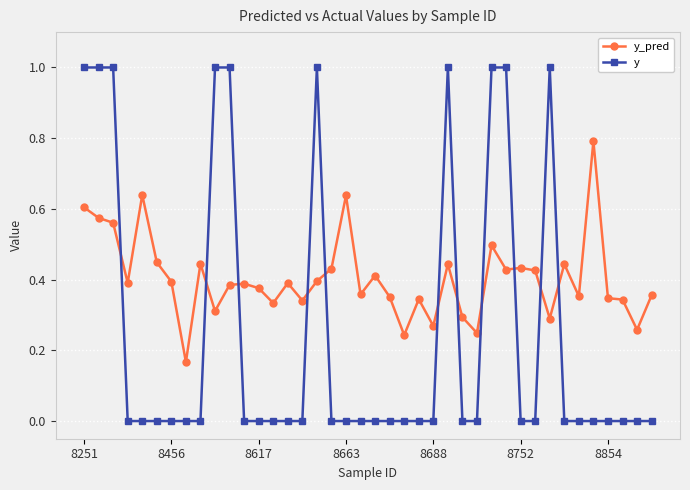

At how many categories does at least one series exceed 0?

40